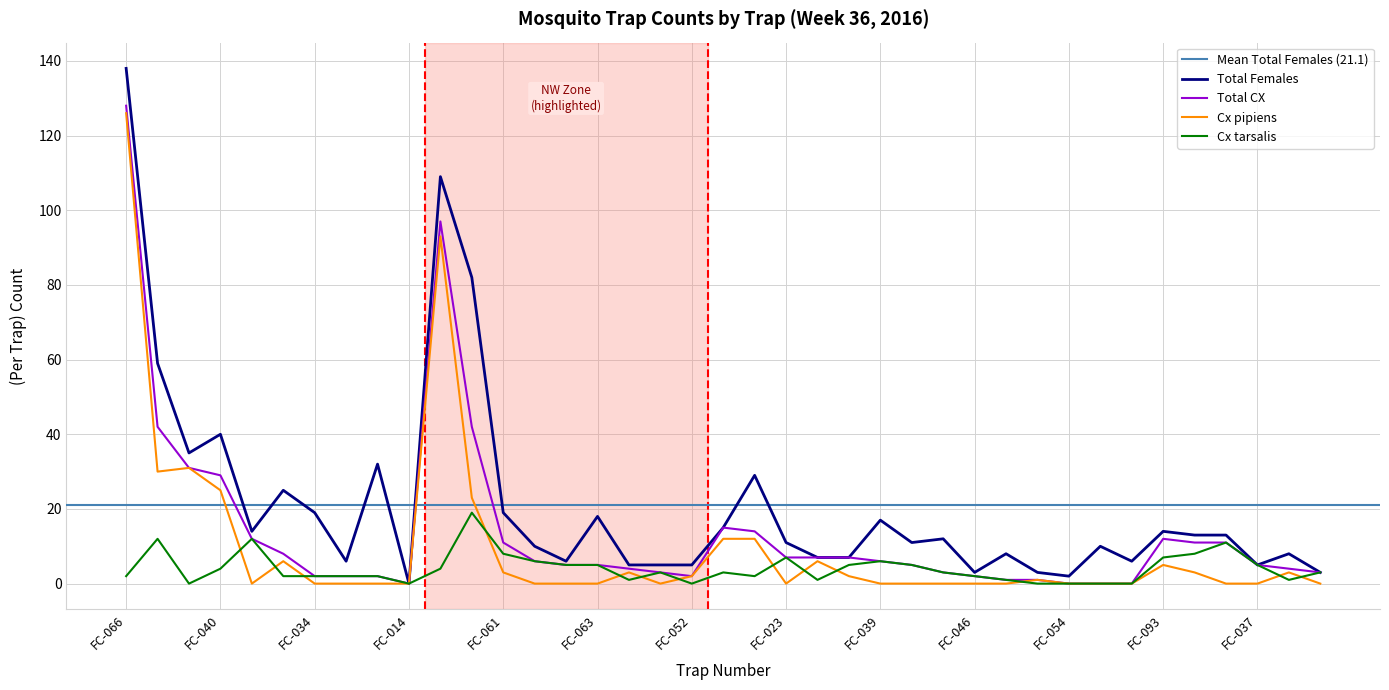

Is it true that Total Females equals 3 at FC-031?

True